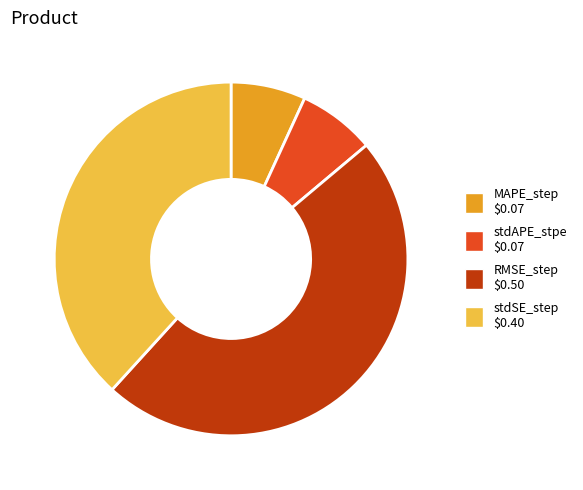

The stdAPE_stpe slice represents 1% of the pie. True or false?

False